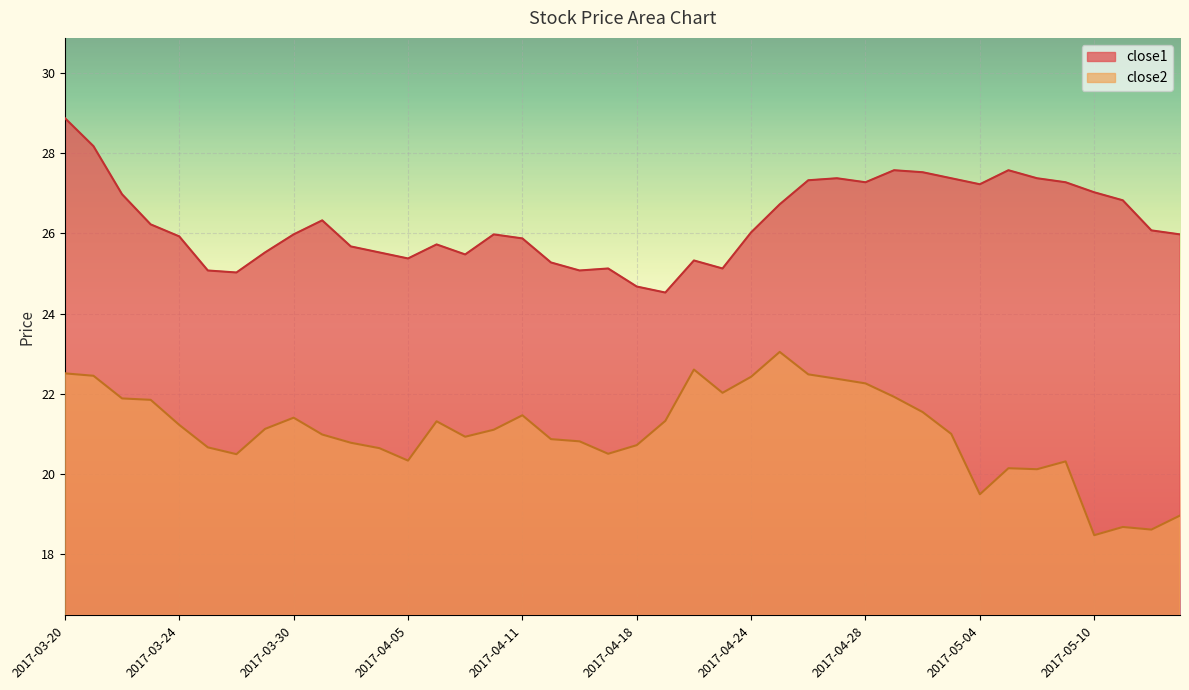

Where does the close2 series first go above 21?

2017-03-20